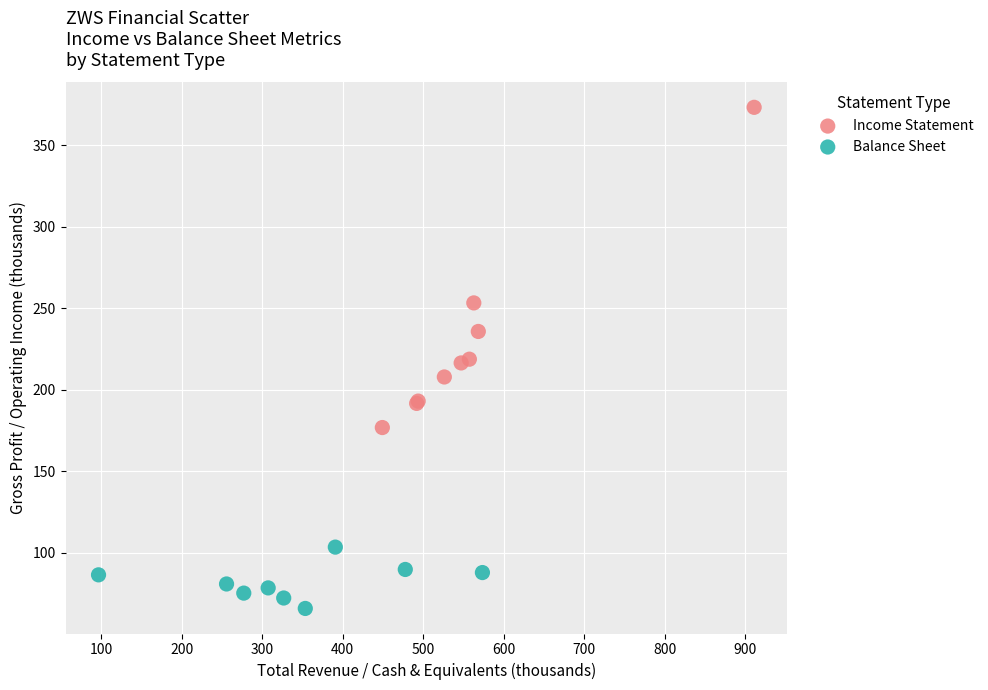

Which series reaches the maximum Y coordinate?

Income Statement